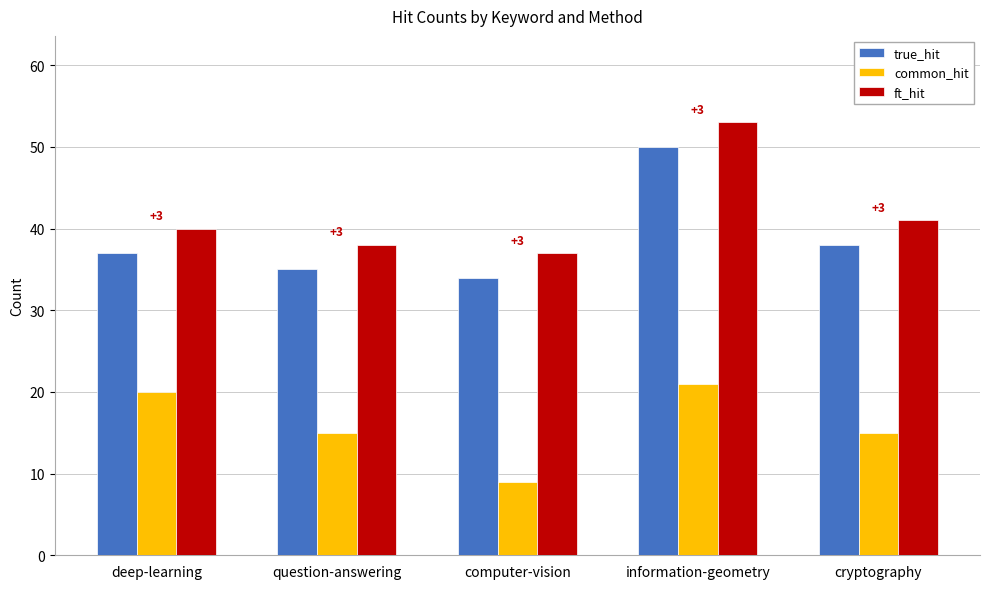

Which series changed the most between deep-learning and computer-vision?

common_hit